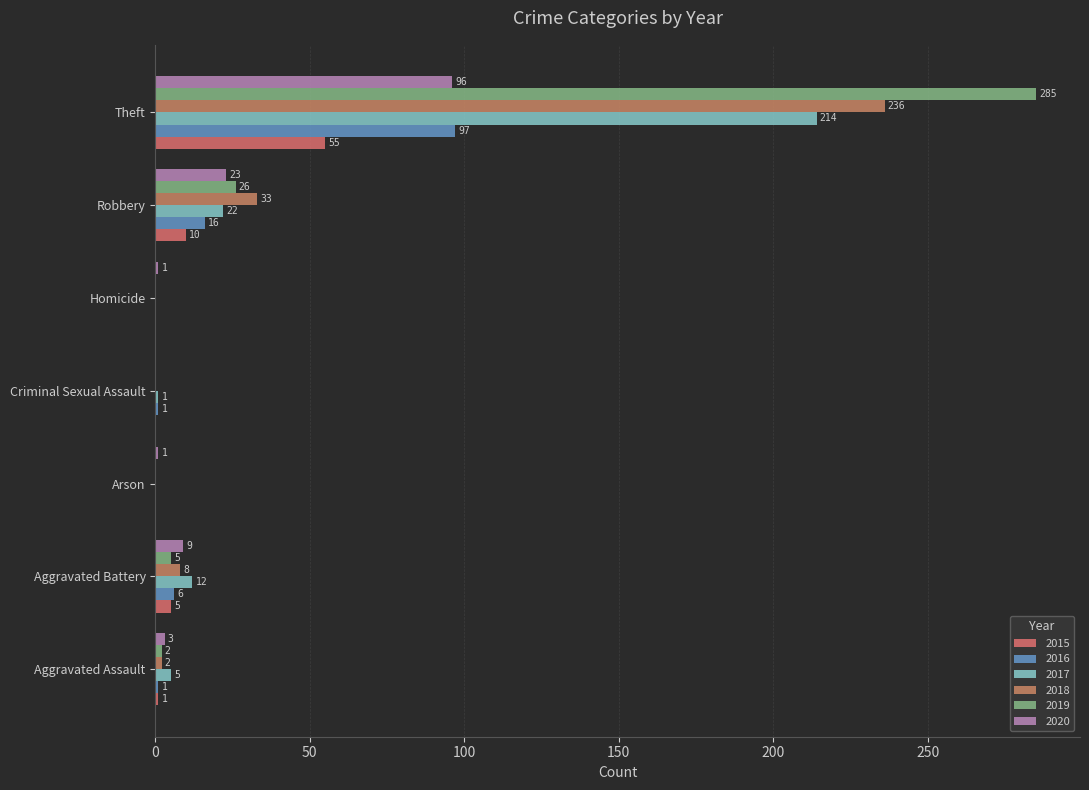

How many values in 2015 are above zero?

4